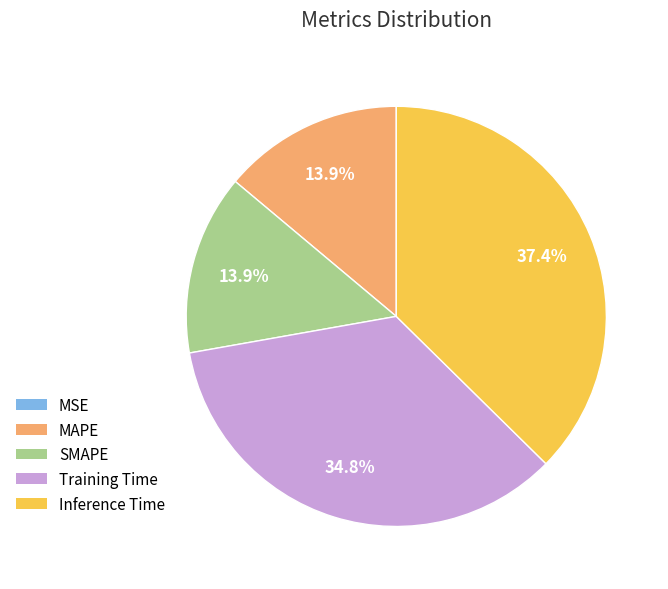

Combined, what portion of the pie is MAPE and SMAPE?

27.8%